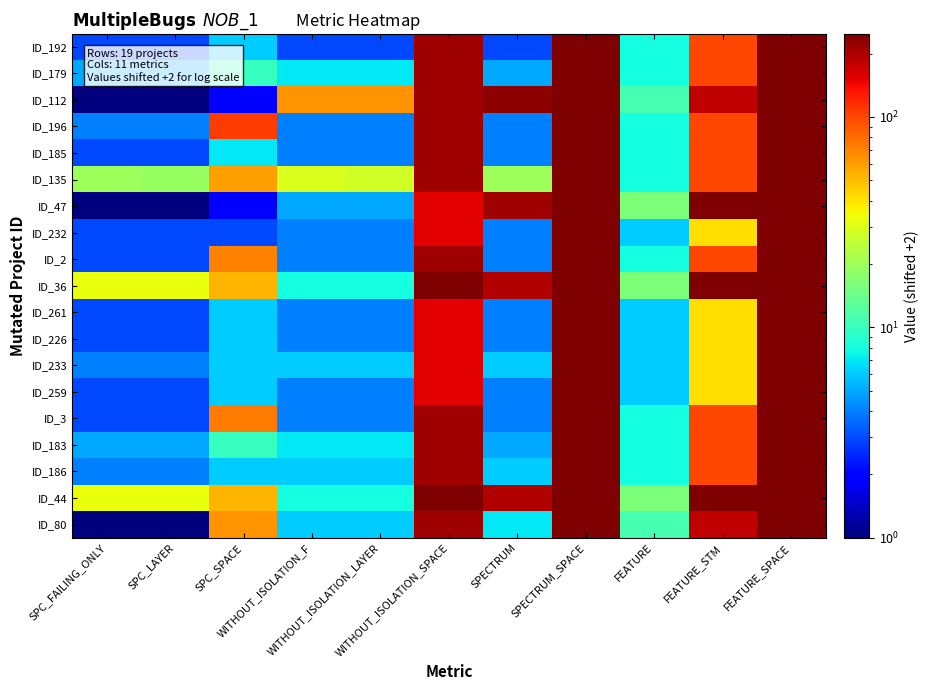

What is the total value across all series at WITHOUT_ISOLATION_F?

181